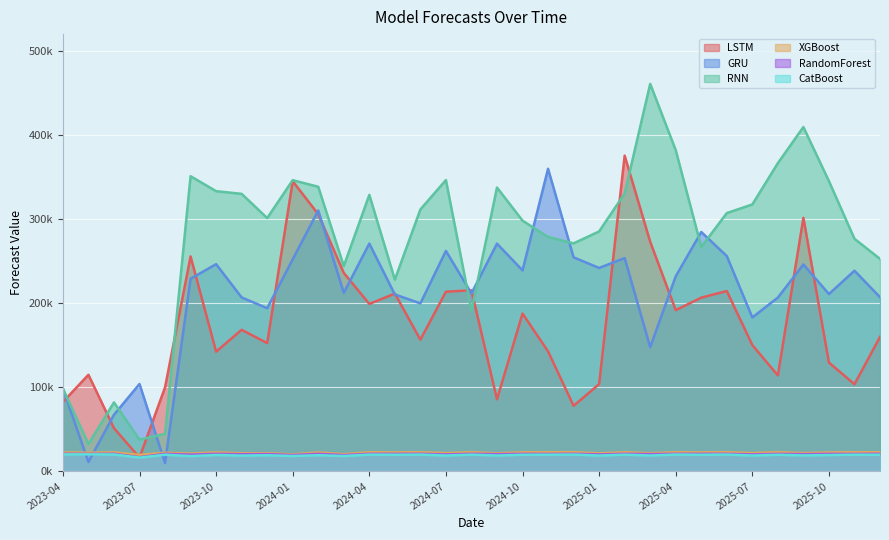

How many categories are shown in the chart?

33